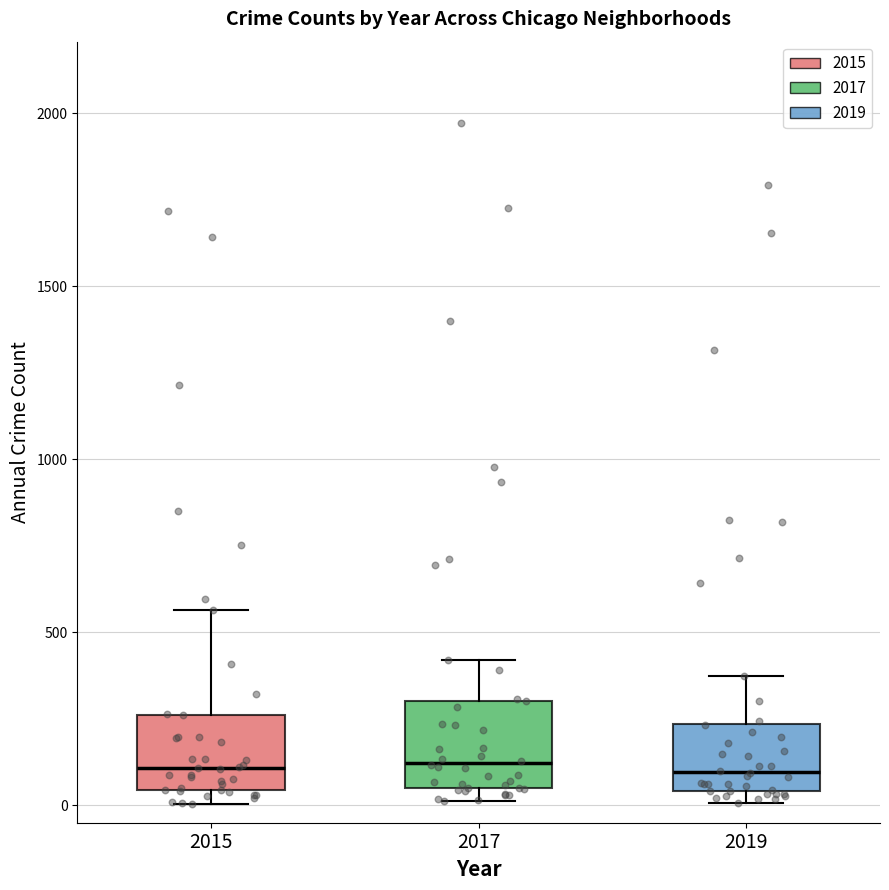

Where does the median line of the box at x = 2019 sit on the y-axis? The values are not printed on the chart, so give them approximately, as read against the axis.

100